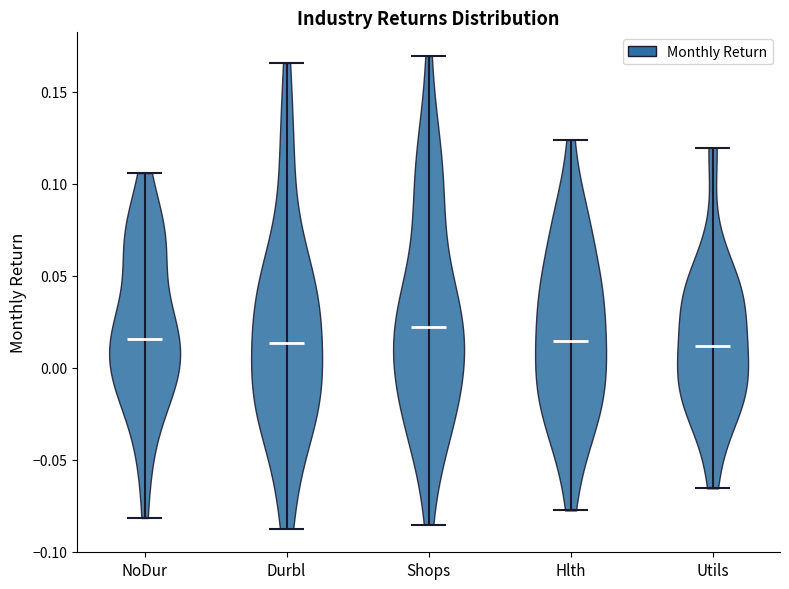

Which violin has the highest median line?

Shops